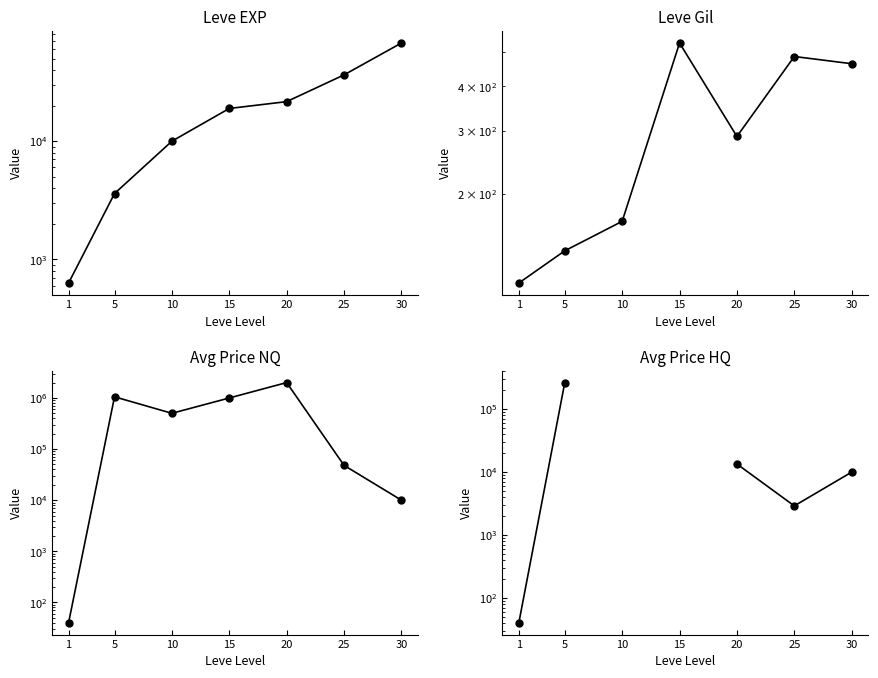

What is the average value of the currentAveragePrice series?

658913.5